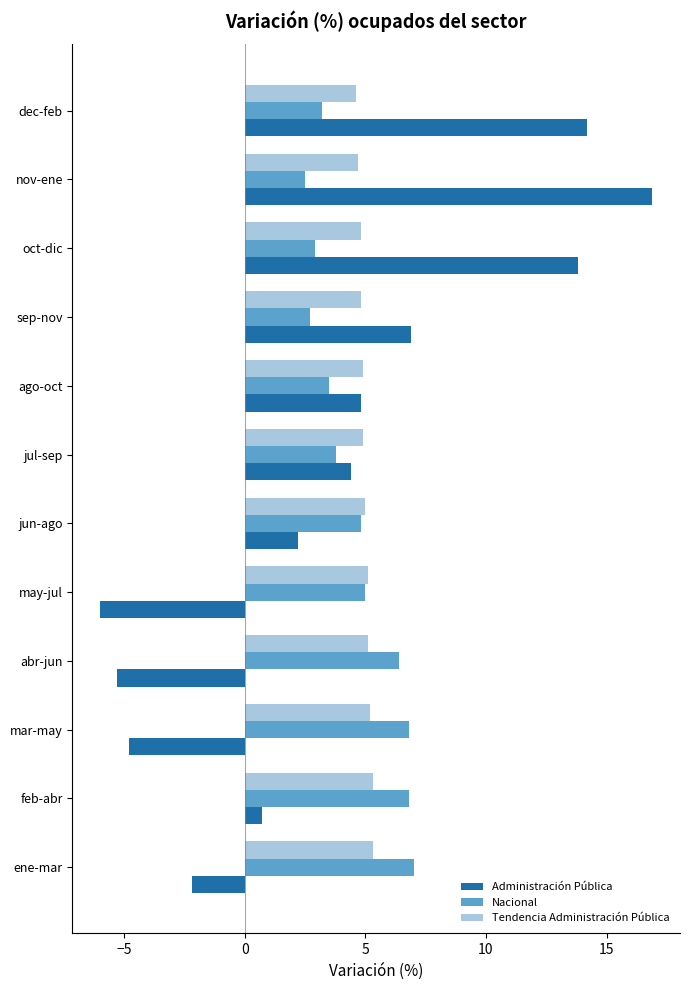

Count the number of data series in this chart.

3